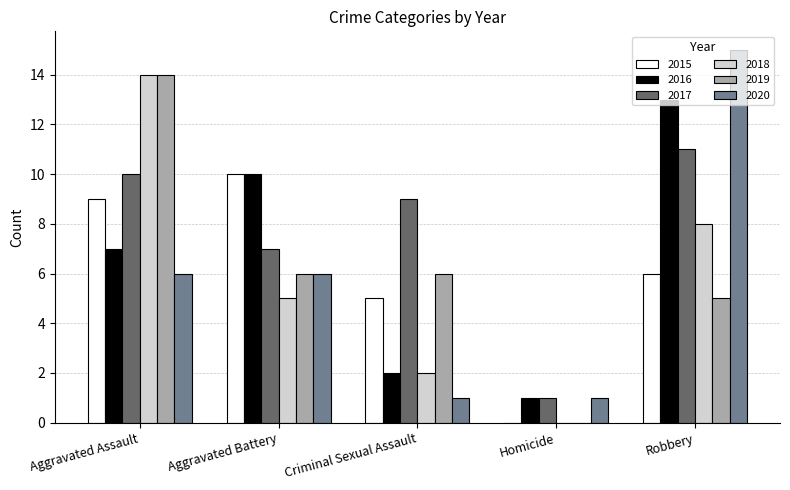

What is the sum of the 2016 values at Homicide and Criminal Sexual Assault?

3